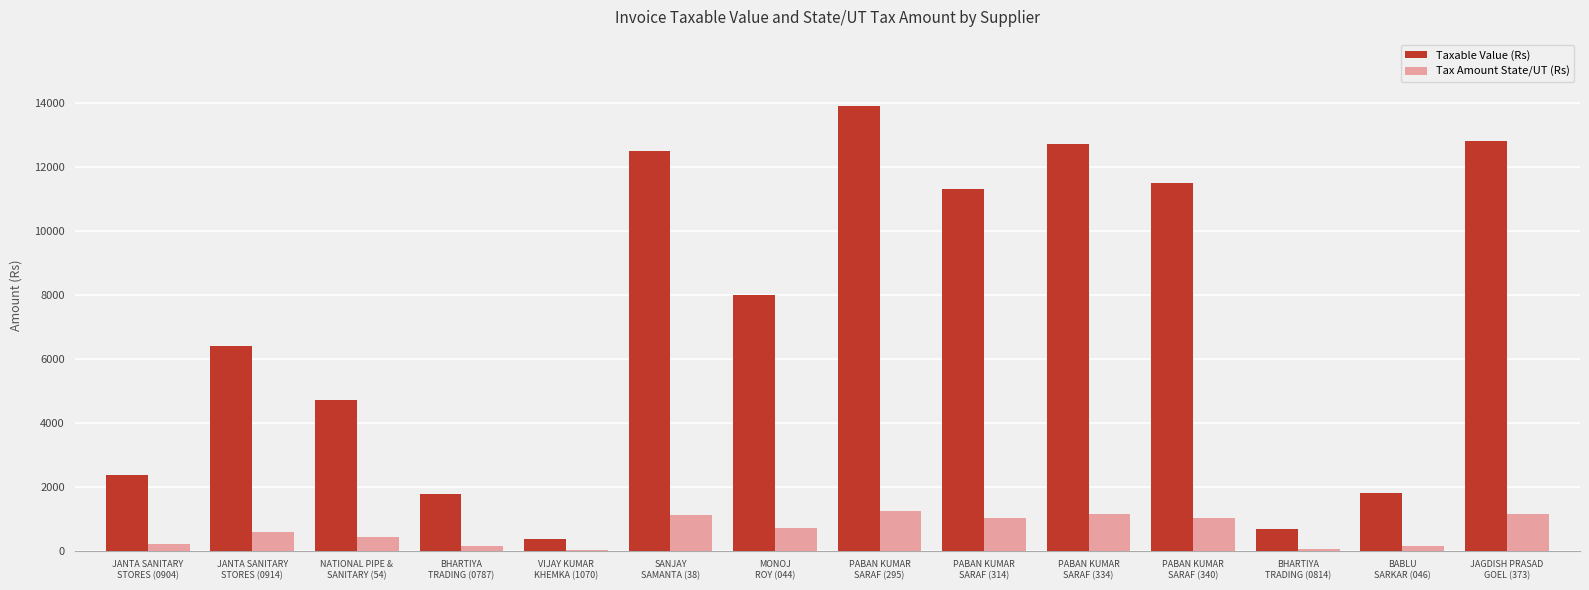

Count the number of data series in this chart.

2